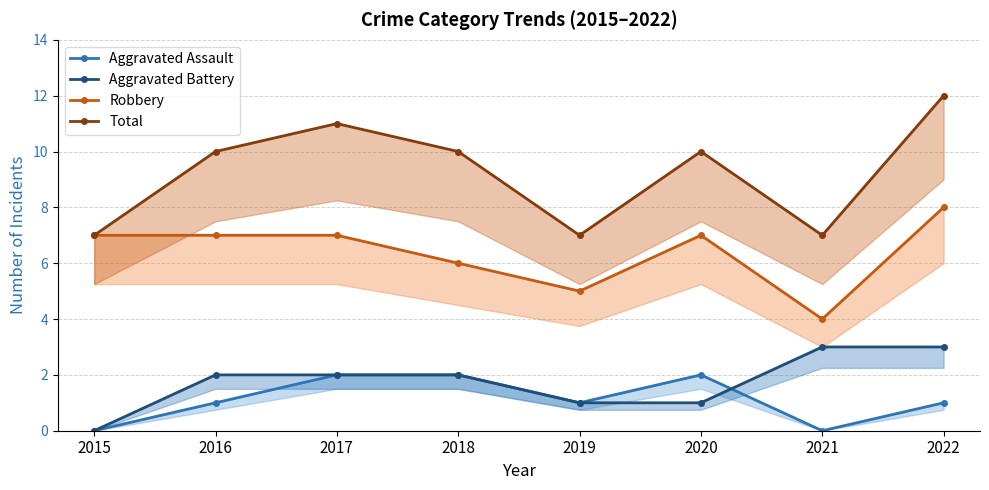

Which series has the largest total across all categories?

Total